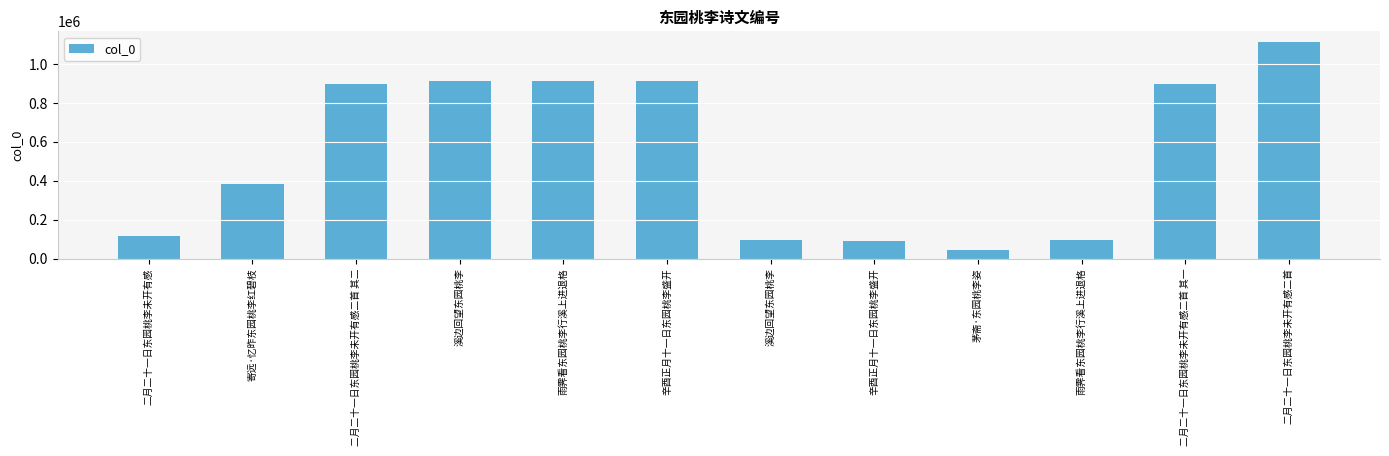

Between 辛酉正月十一日东园桃李盛开 and 二月二十一日东园桃李未开有感, which is larger?

二月二十一日东园桃李未开有感